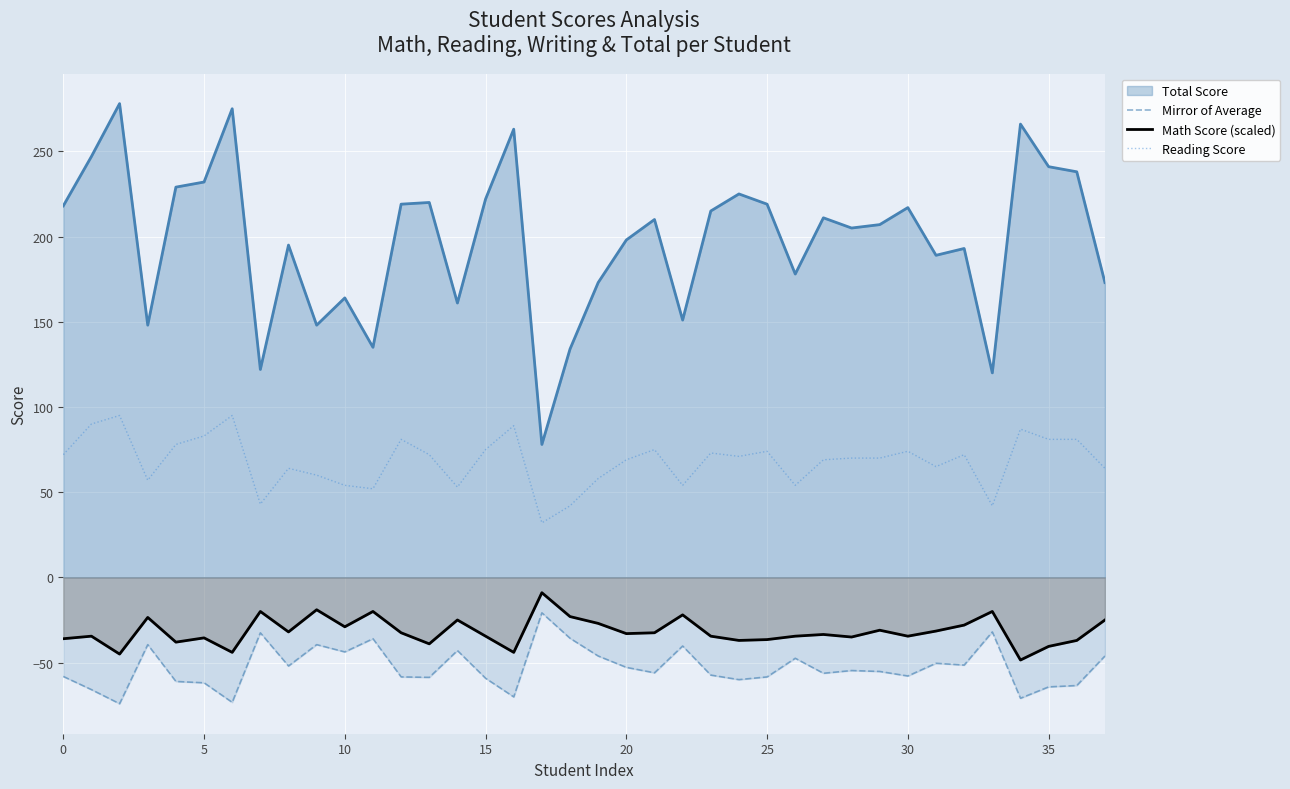

How many lines are shown in the chart?

4